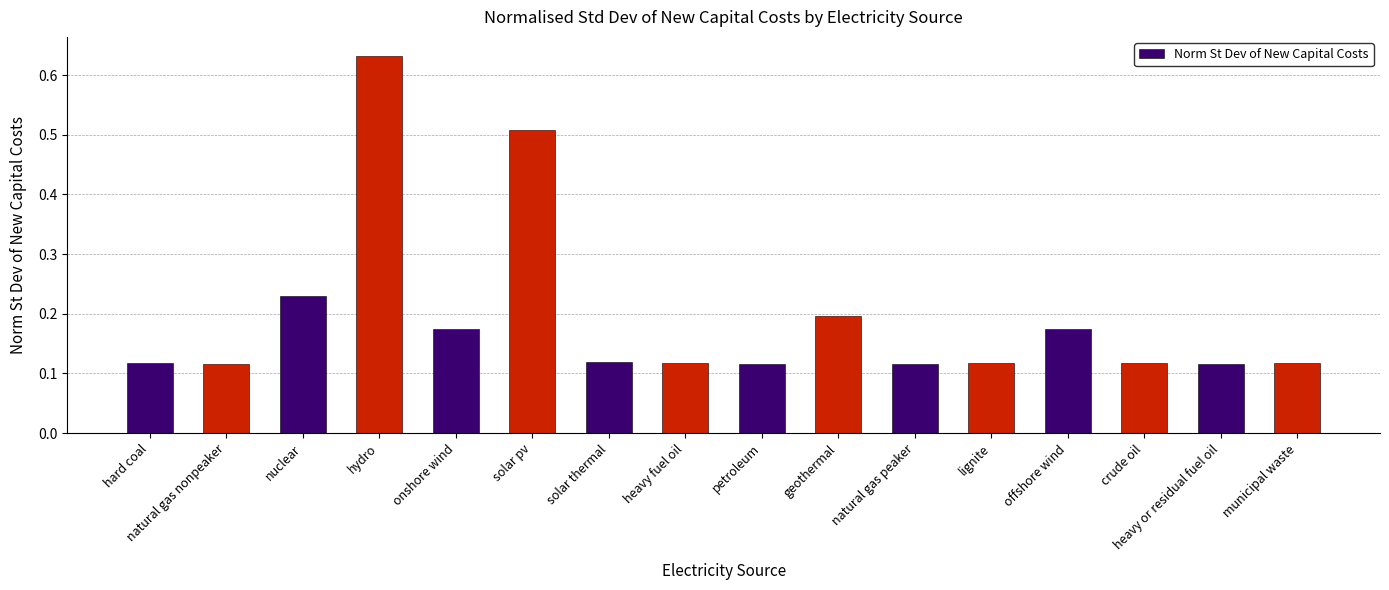

At which category does the chart reach its peak across all series?

hydro